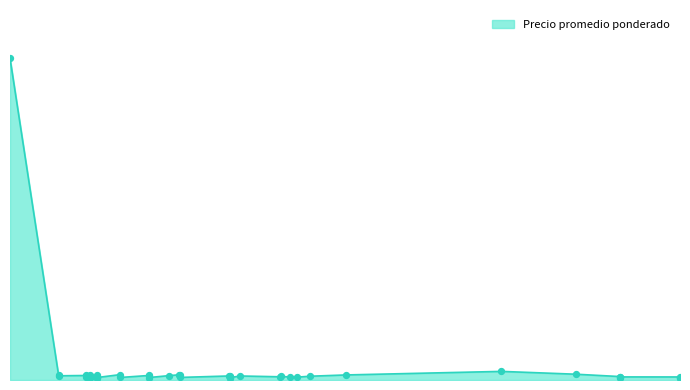

What is the change in value from 2021-01-18 to 2022-03-10?

-88